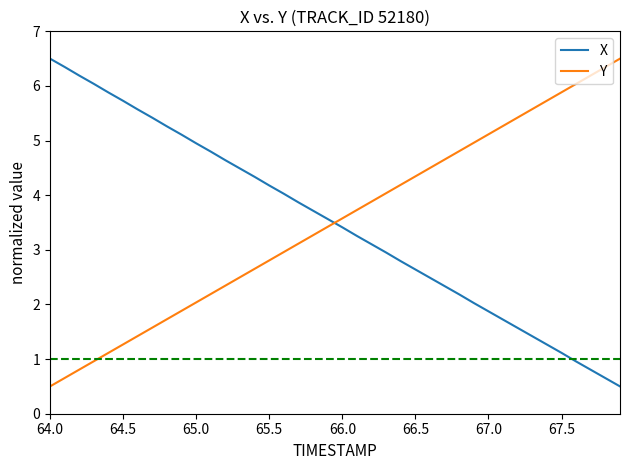

At how many categories does at least one series exceed 2?

40